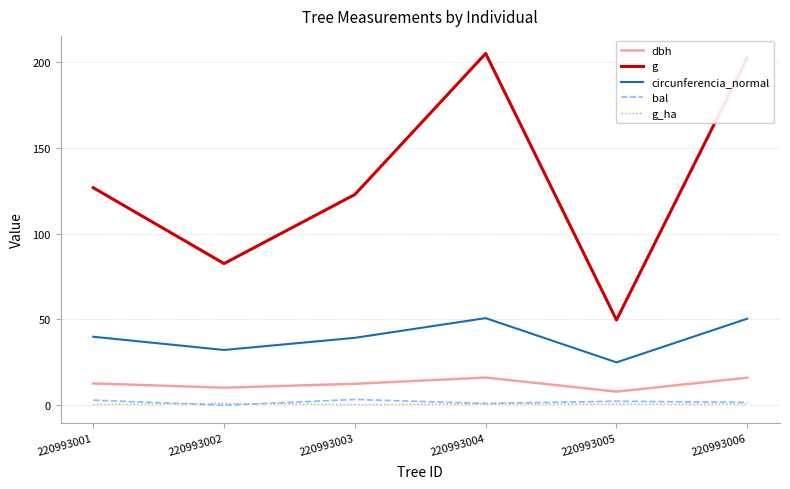

At which label is g closest to 127?

220993001